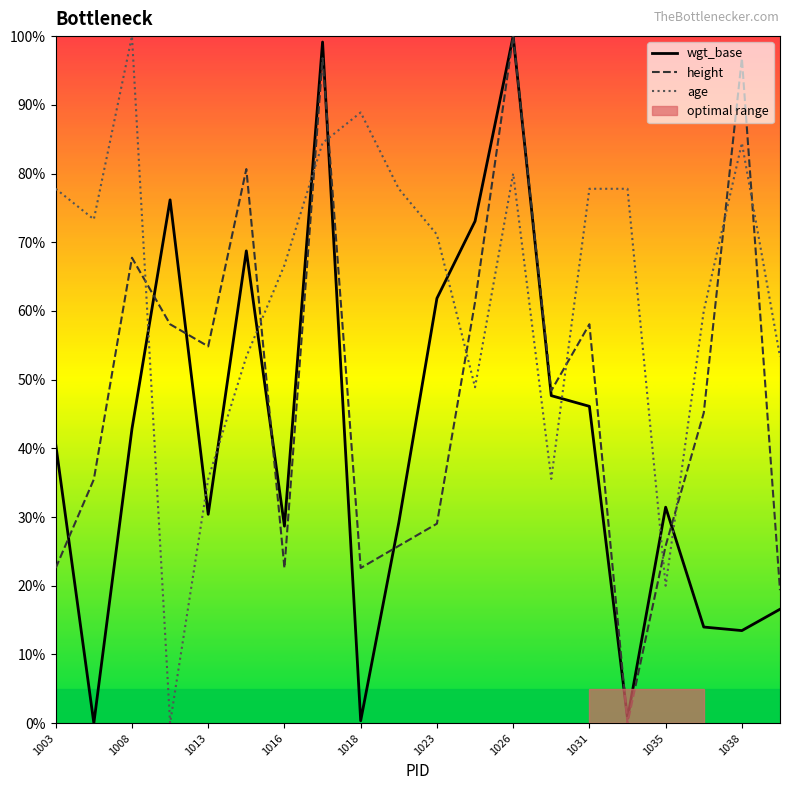

True or false: wgt_base has a value of 30.4 at 1013.

True